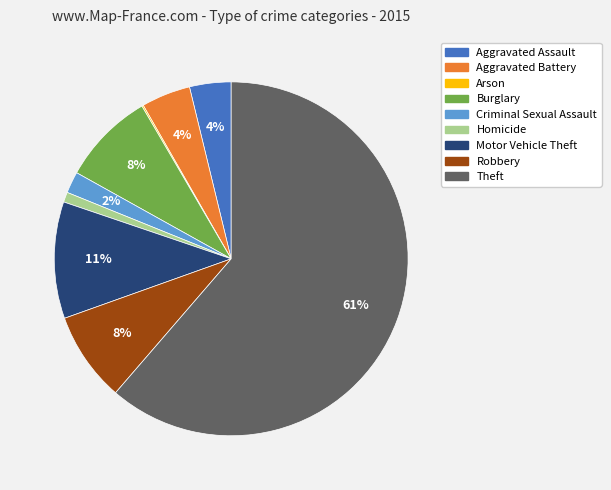

To the nearest percent, what is the average slice percentage?

11%